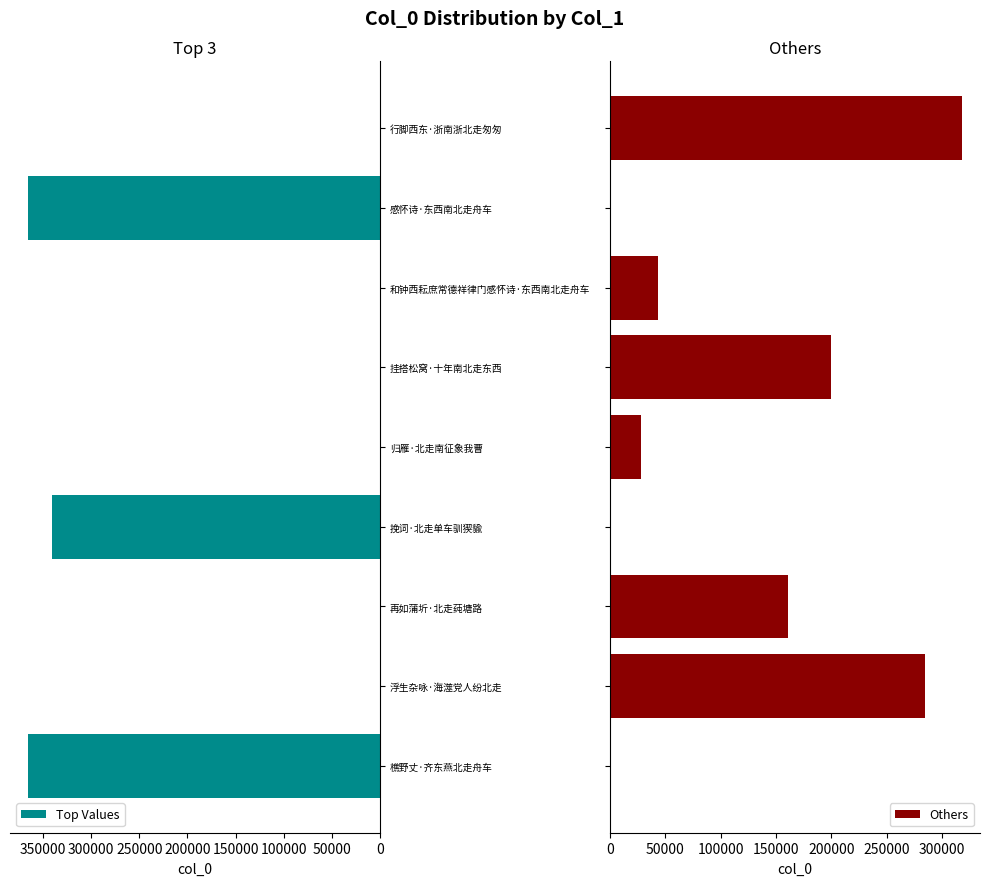

What is the average value of the Others series?

114959